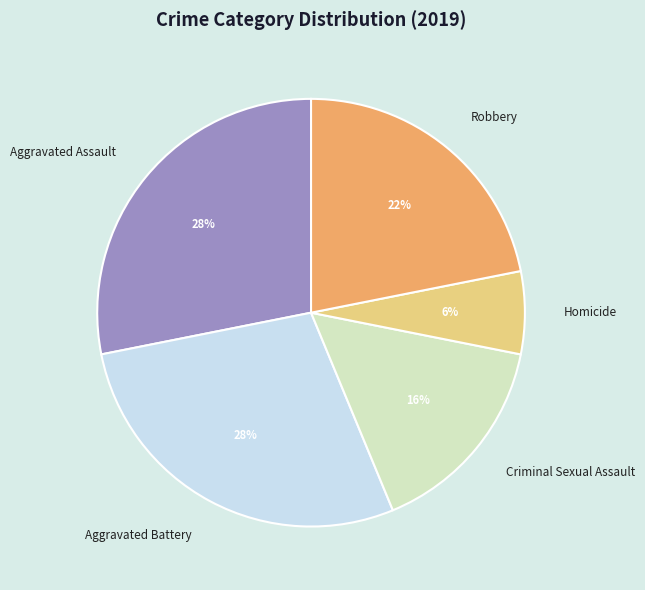

Does Criminal Sexual Assault account for over 50% of the chart?

No